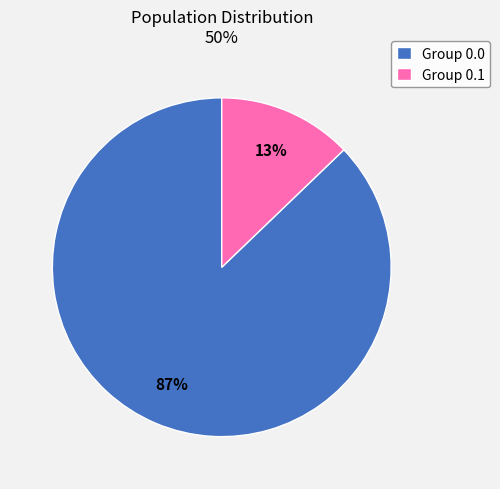

Is the sum of Group 0.1 and Group 0.0 greater than half?

Yes